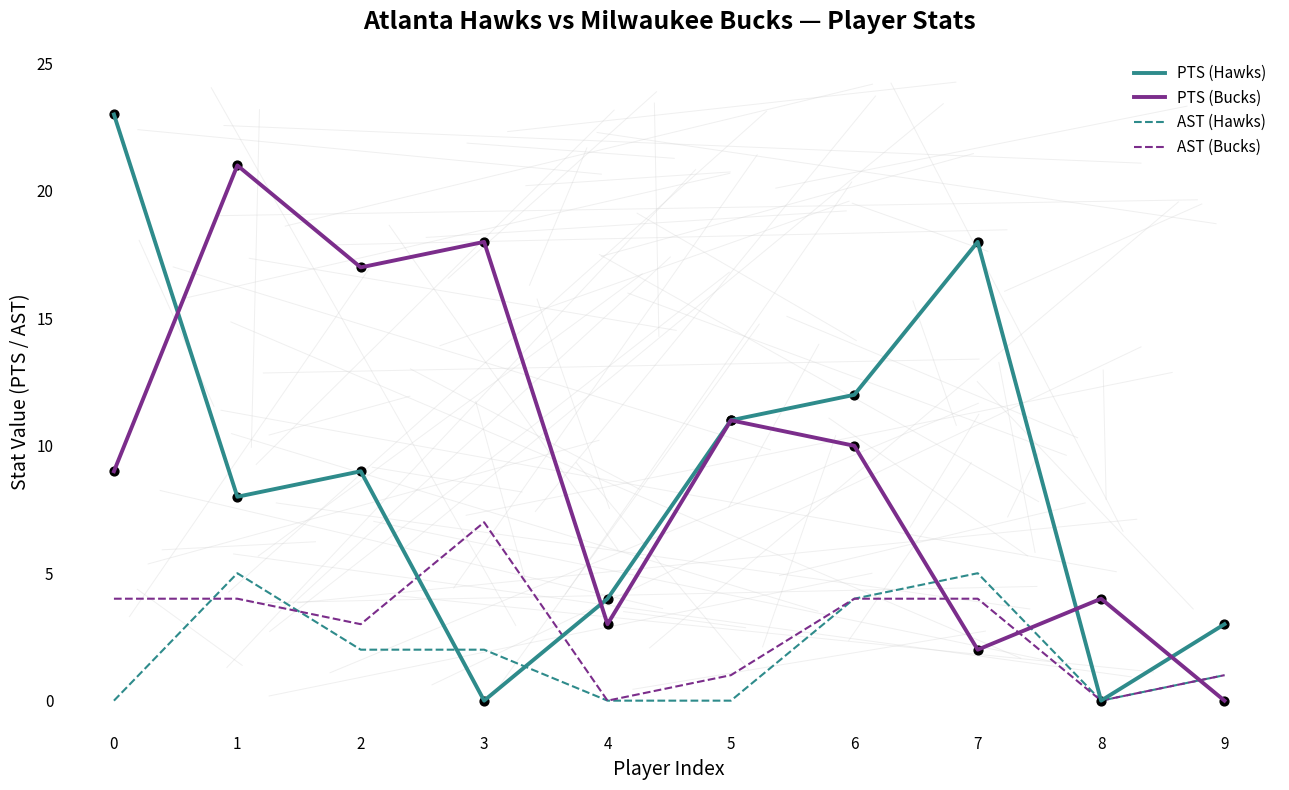

Which series has the largest total across all categories?

PTS (Bucks)